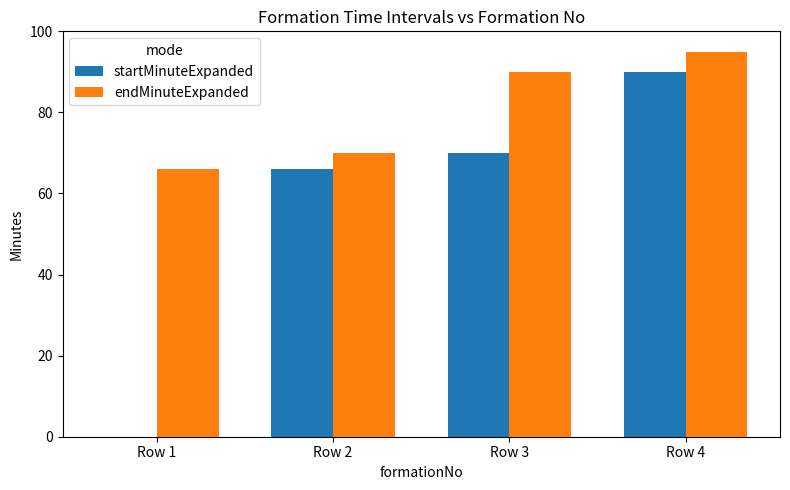

How many values in startMinuteExpanded are above zero?

3